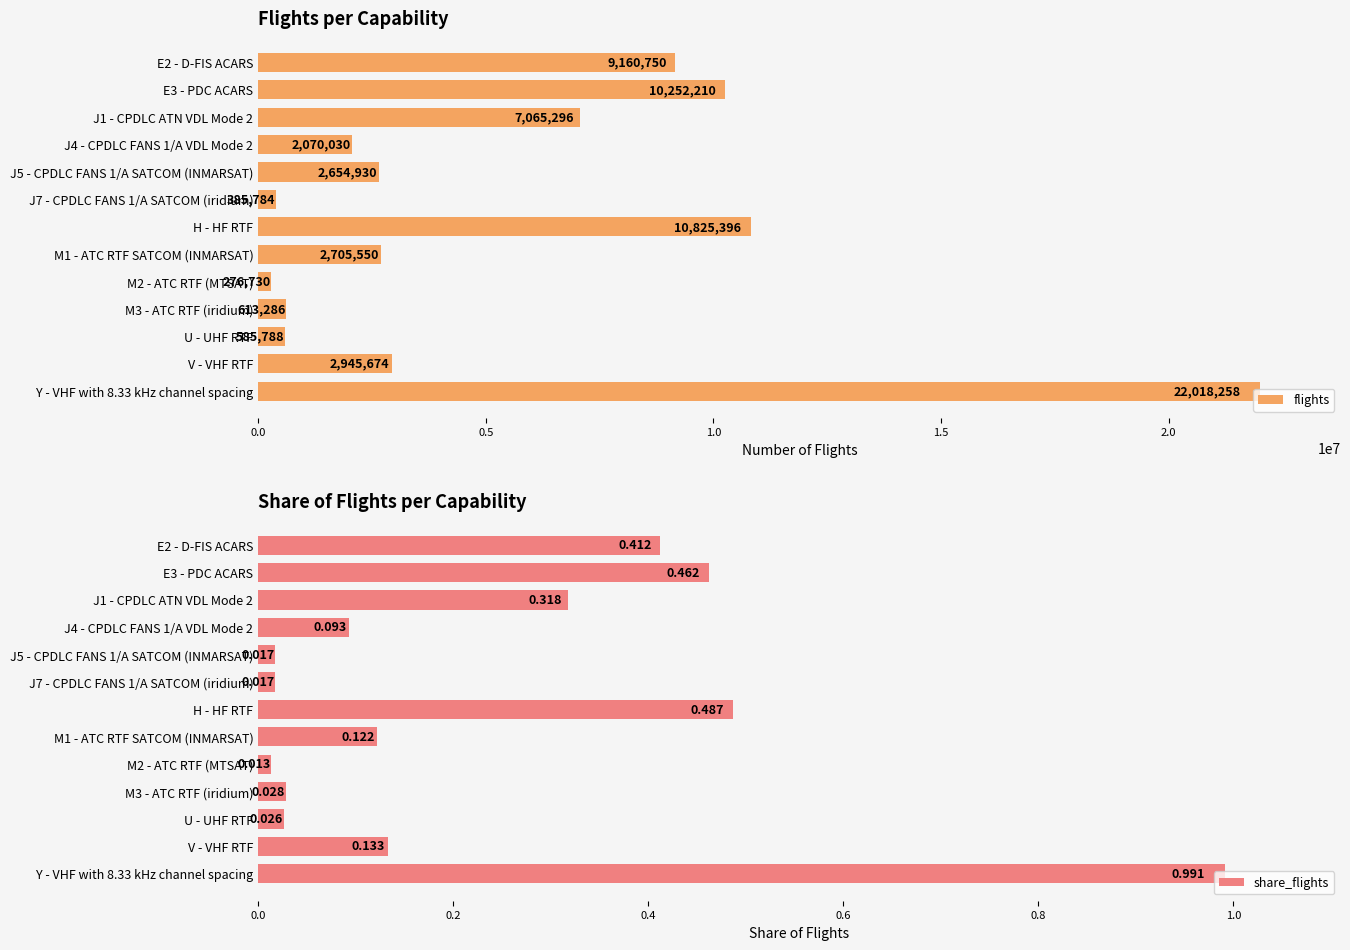

What is the difference between the flights values at E3 - PDC ACARS and M2 - ATC RTF (MTSAT)?

9975480